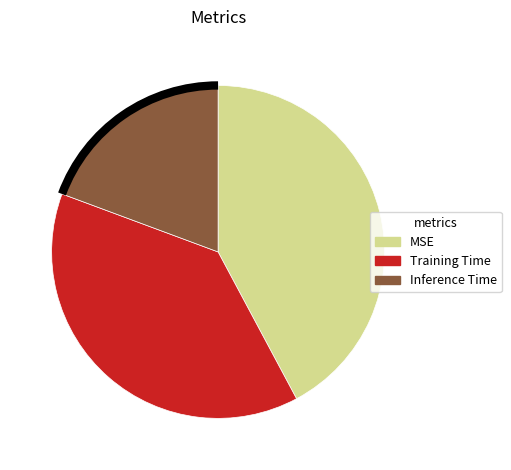

How many segments does this pie chart have?

3